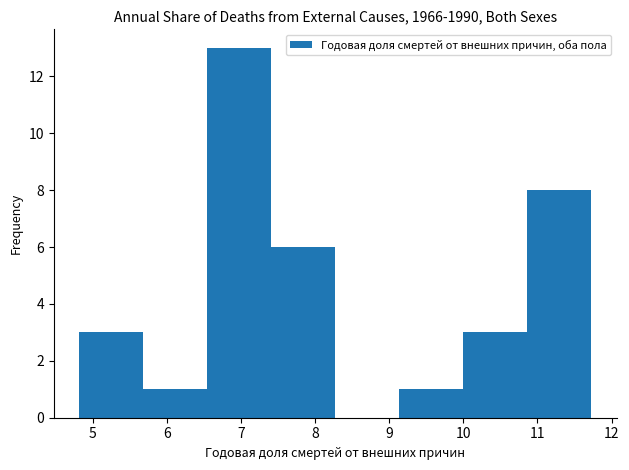

What is the height of the bar covering 4.8 to 5.7 on the x-axis? Neither the bar edges nor the heights are printed on the chart, so give them approximately, as read against the axes.

3